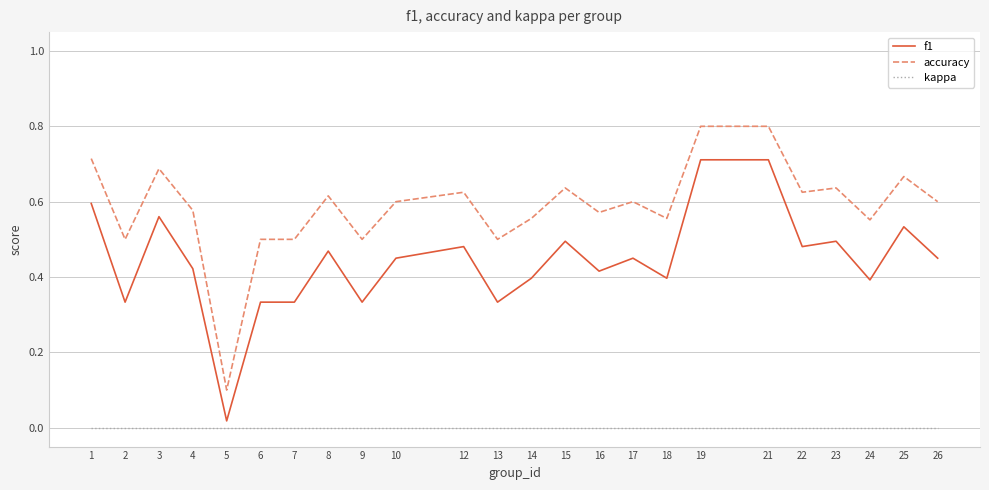

Between 7 and 26, which series saw the biggest shift?

f1